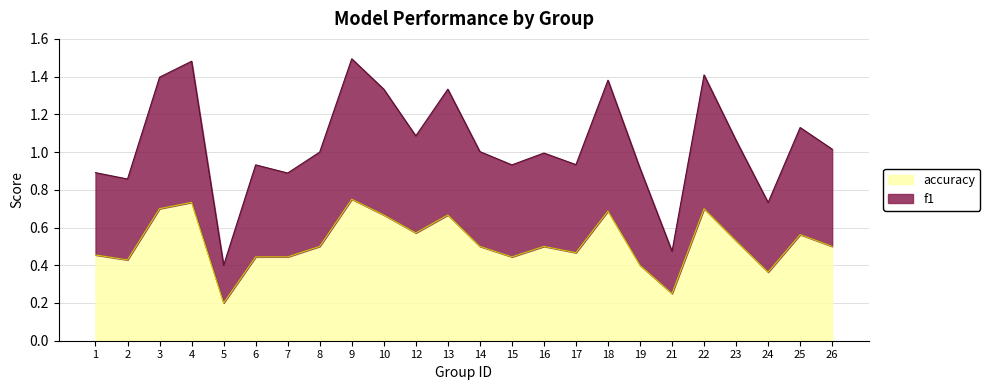

True or false: accuracy and f1 cross at least once.

False